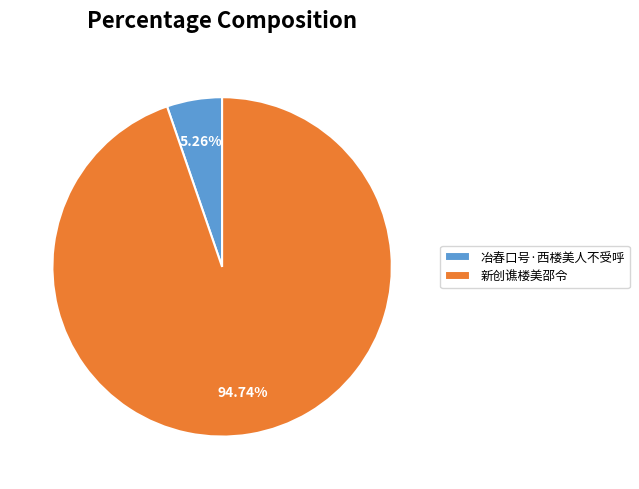

Rank the categories by value from highest to lowest.

新创谯楼美邵令, 冶春口号·西楼美人不受呼